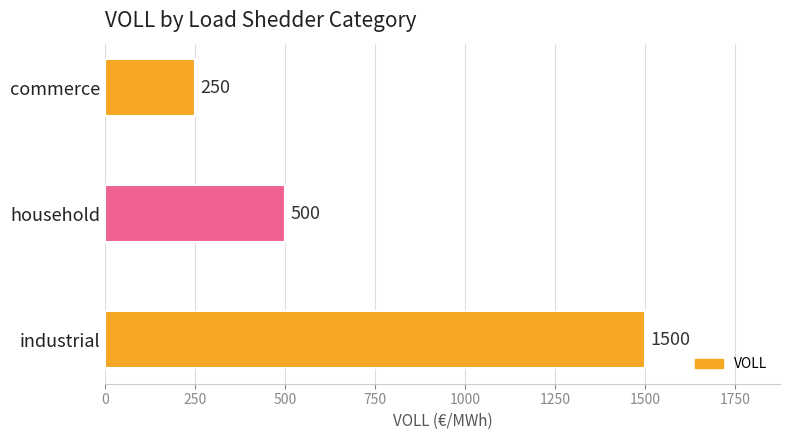

What is the difference between the second highest and minimum values?

250